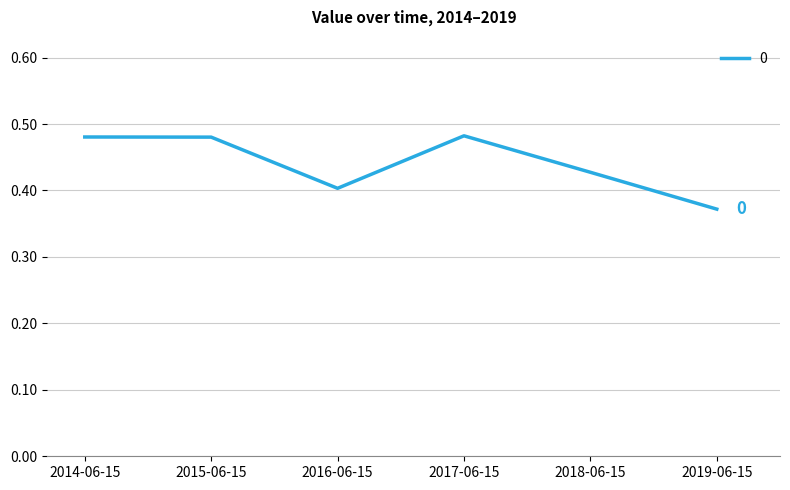

At which category does the chart reach its minimum across all series?

2019-06-15